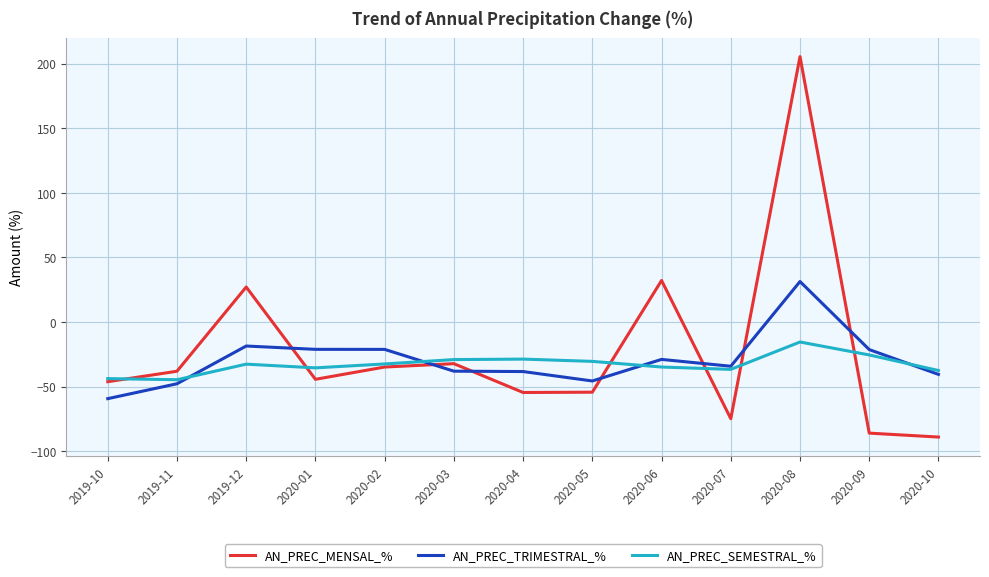

What position from the right is 2019-11?

12